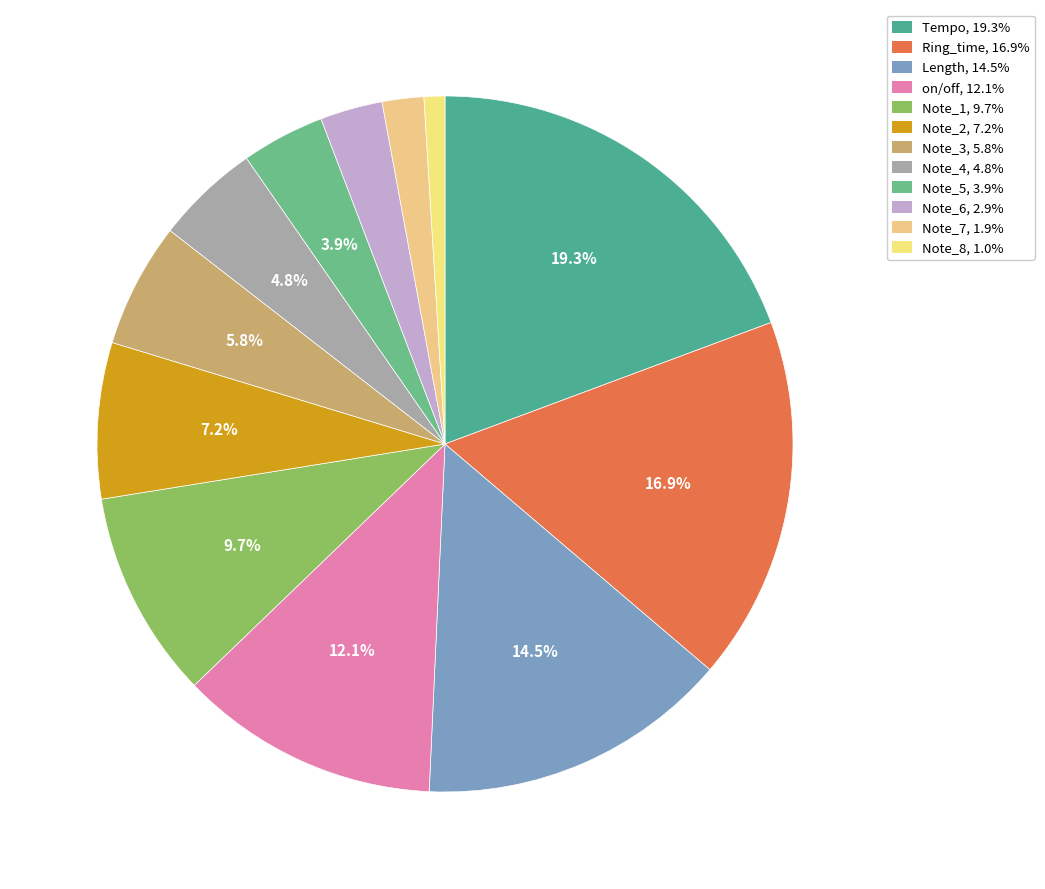

The Note_1 slice represents 17% of the pie. True or false?

False